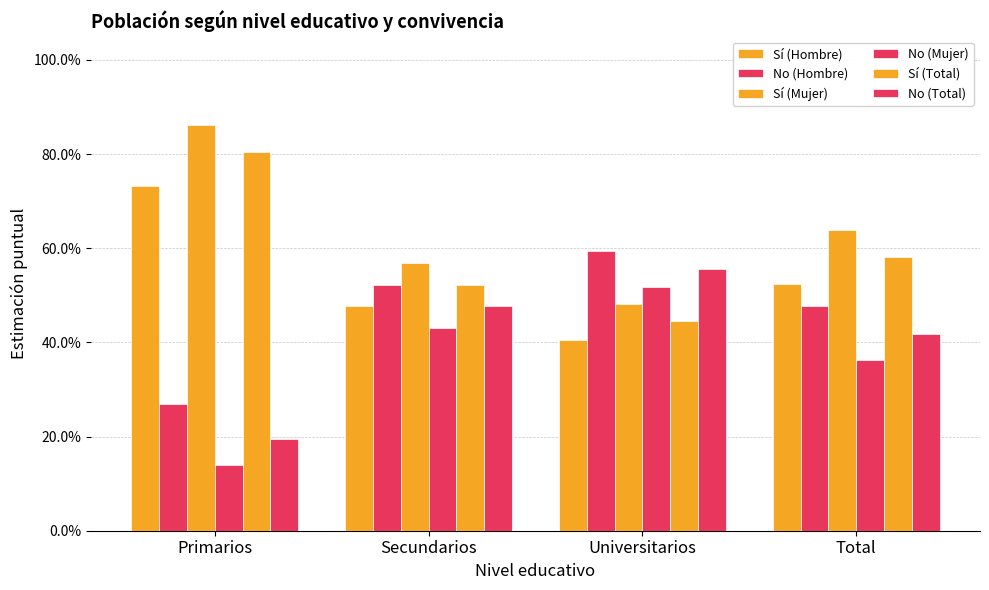

At Secundarios, list the series in order from largest to smallest.

Sí (Mujer), Sí (Total), No (Hombre), Sí (Hombre), No (Total), No (Mujer)